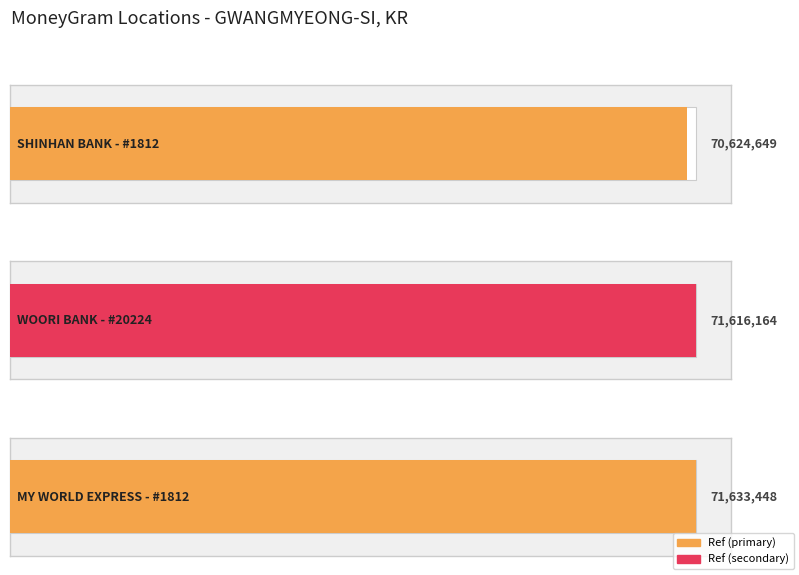

What is the label of the 2nd bar from the right?

WOORI BANK - #20224